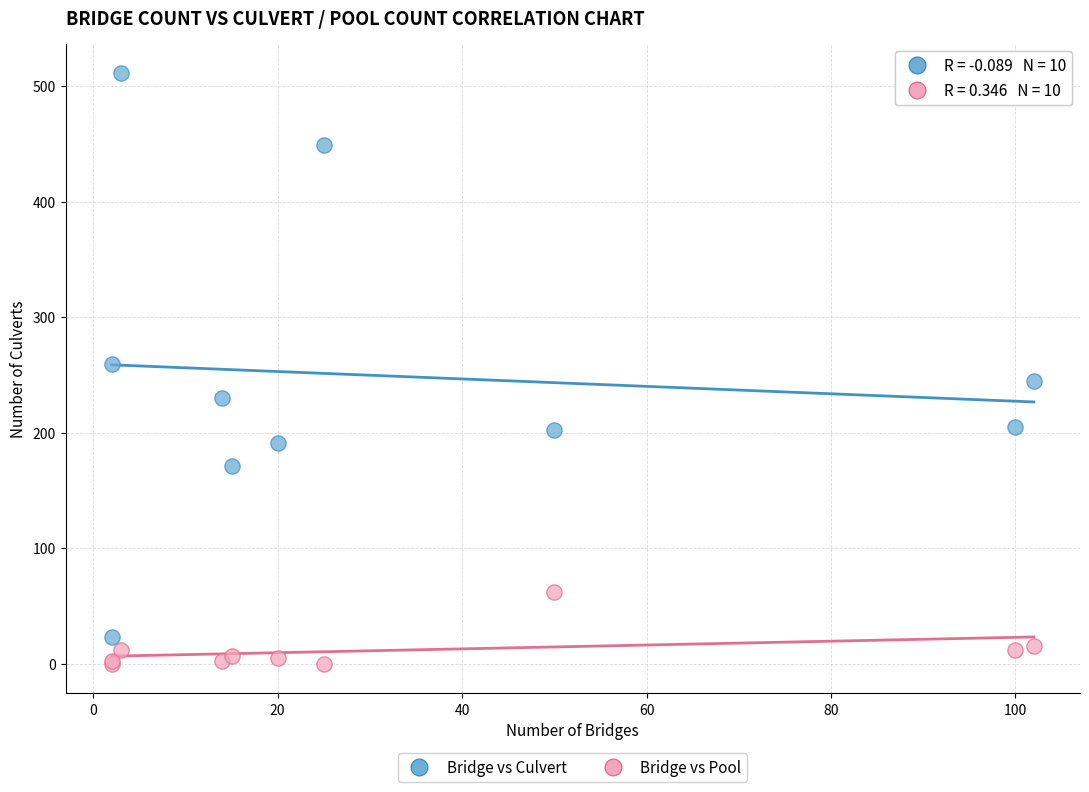

Which series has the widest spread of Y values?

Bridge vs Culvert